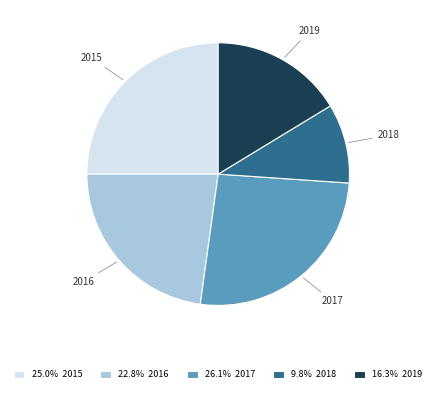

Rank the categories by value from lowest to highest.

2018, 2019, 2016, 2015, 2017